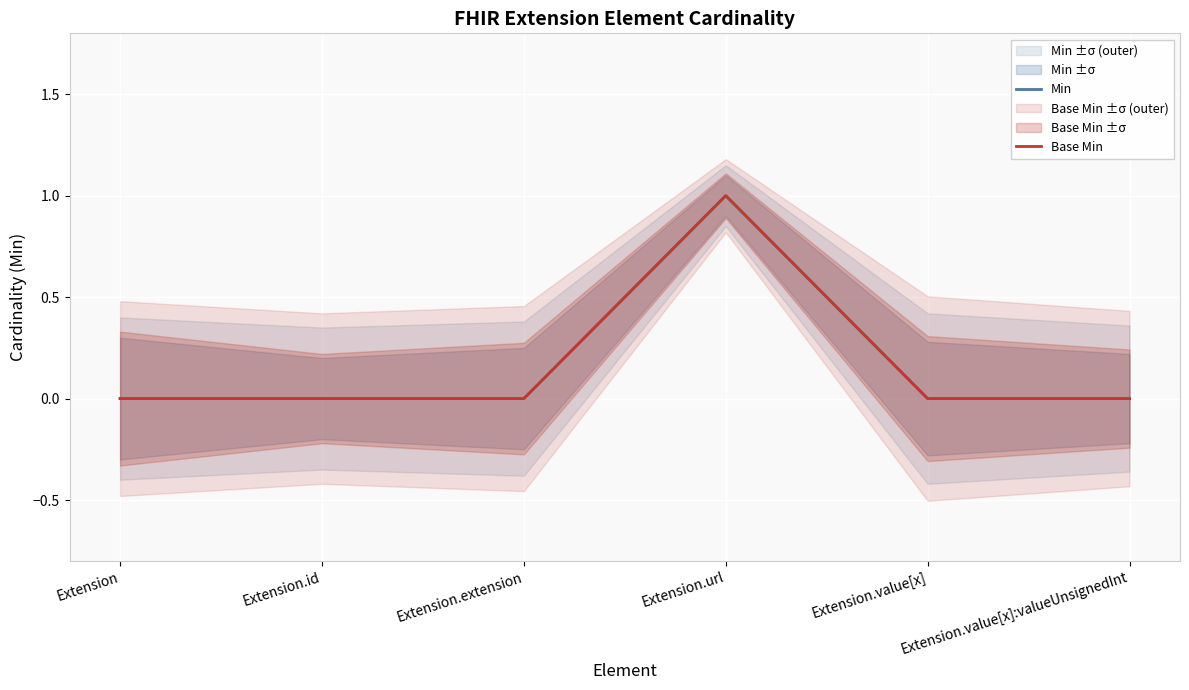

True or false: Base Min has more than 0 interior local peaks.

True